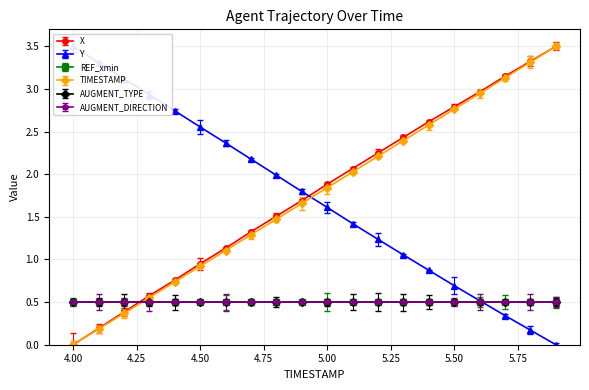

Where is TIMESTAMP nearest to the value 1?

4.5